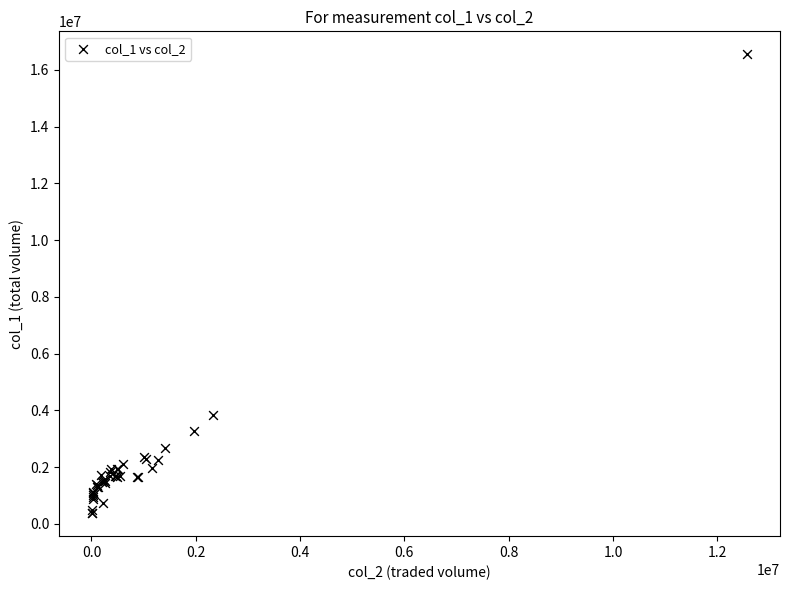

What Y value in the scatter plot is closest to 8462000?

3826000